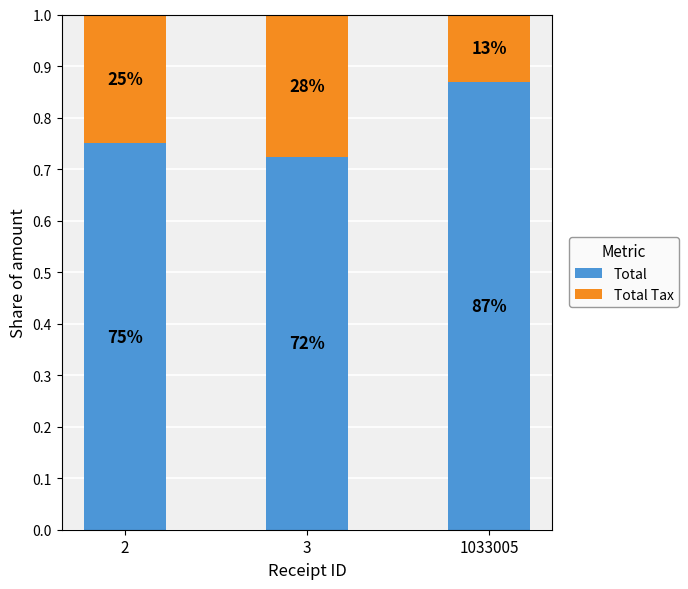

What are all the series names shown in the legend?

Total, Total Tax